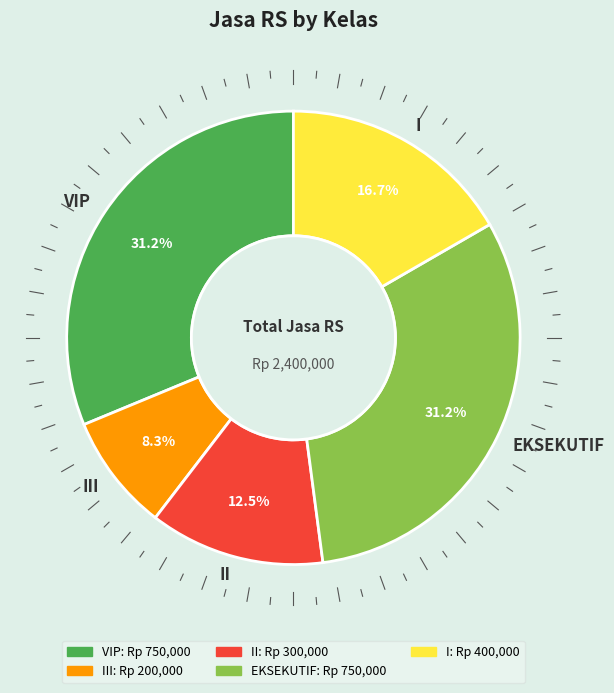

To the nearest percent, what is the difference between the largest and smallest slice percentages?

23%